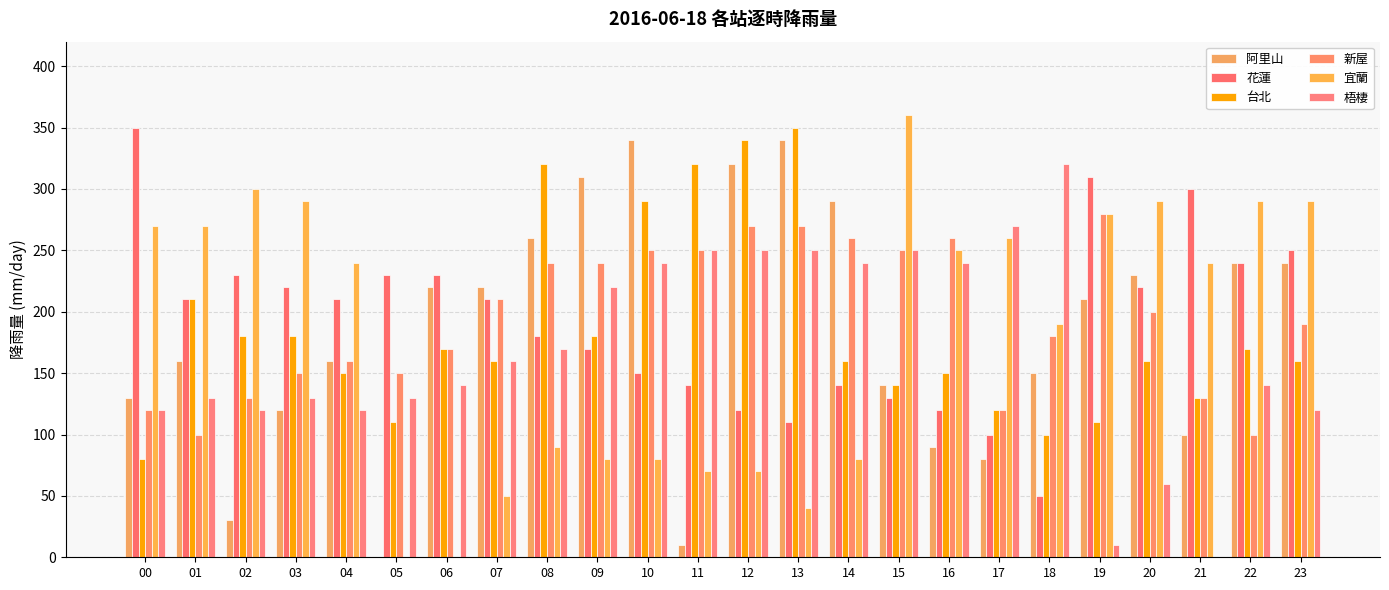

True or false: 阿里山 has a value of 74 at 20.

False